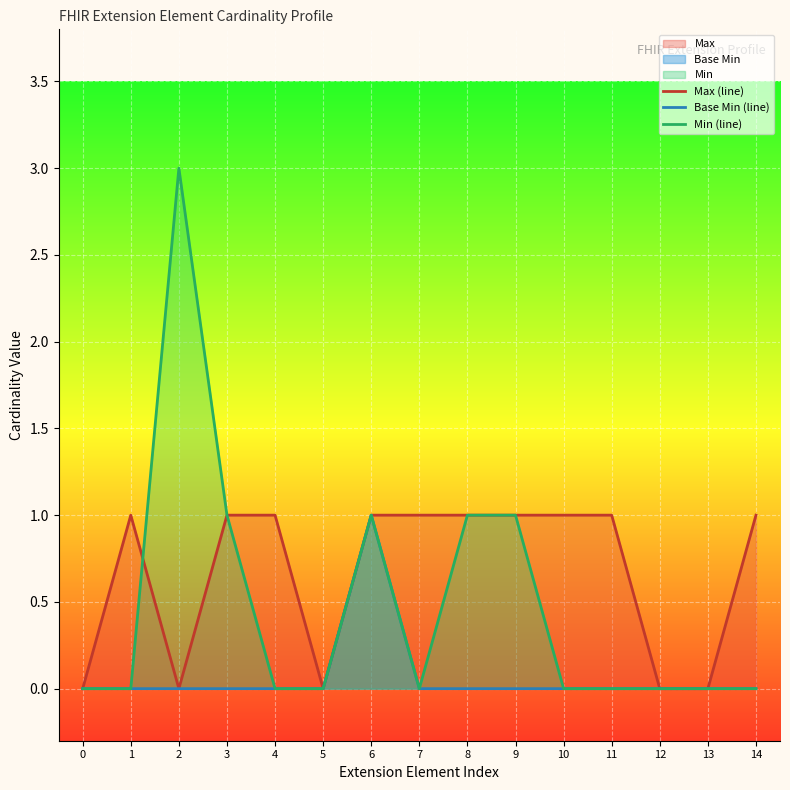

What is the difference between the maximum and minimum values in the Min (line) series?

3